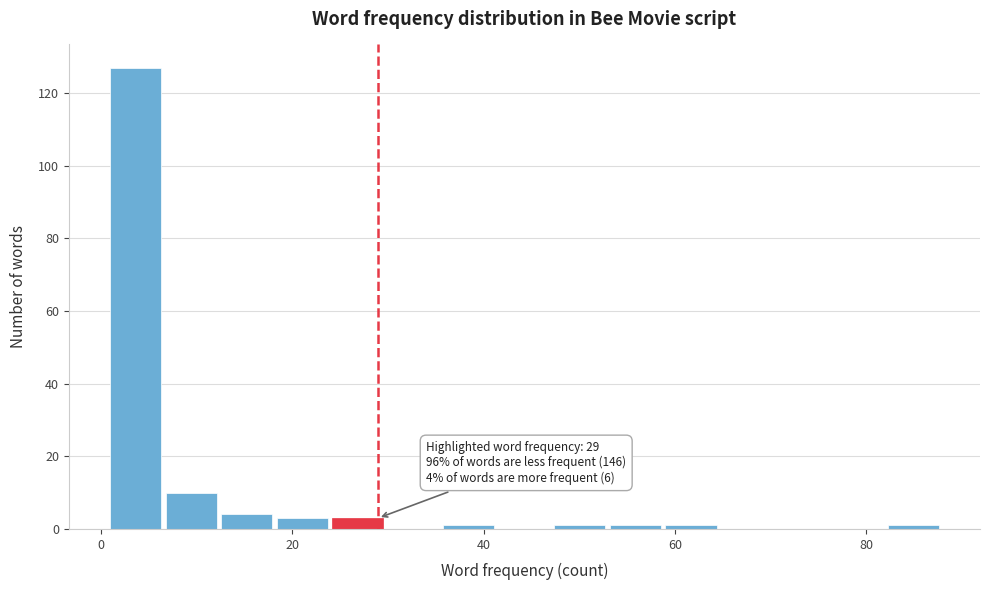

Read against the x-axis, roughly where is the centre of the tallest bar?

4